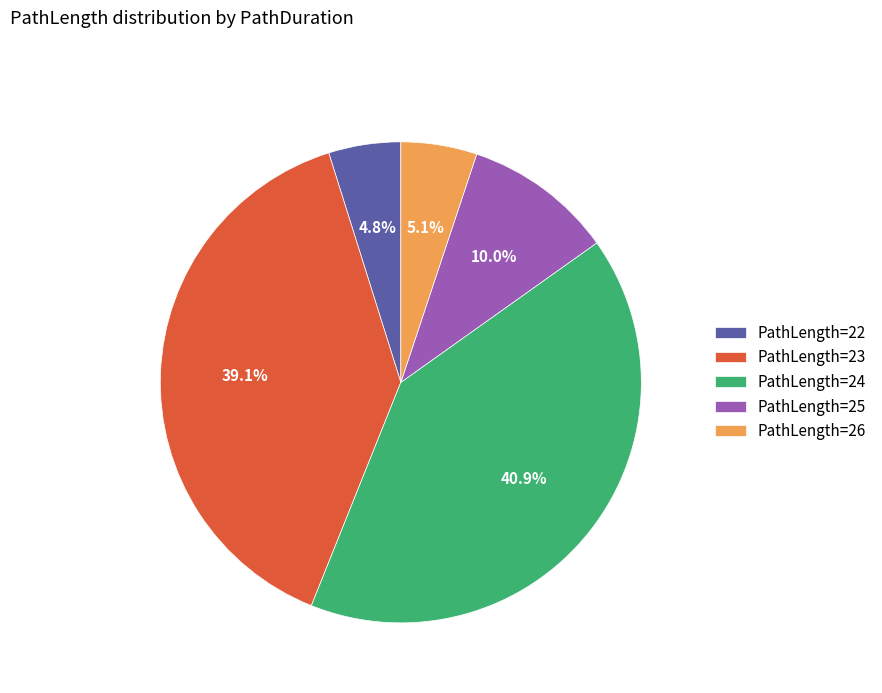

Between PathLength=24 and PathLength=25, which is larger?

PathLength=24